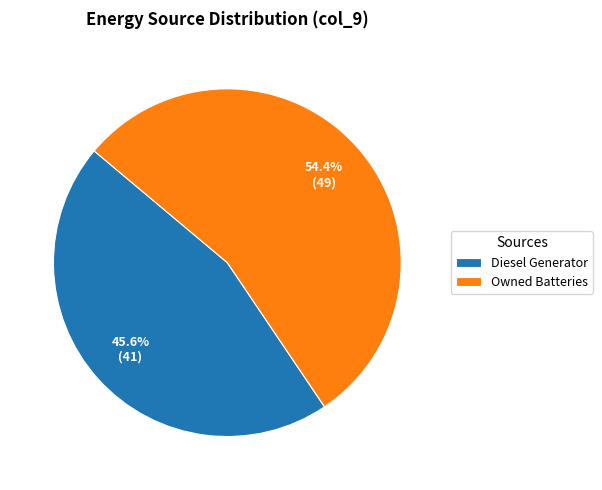

How many slices are in this pie chart?

2